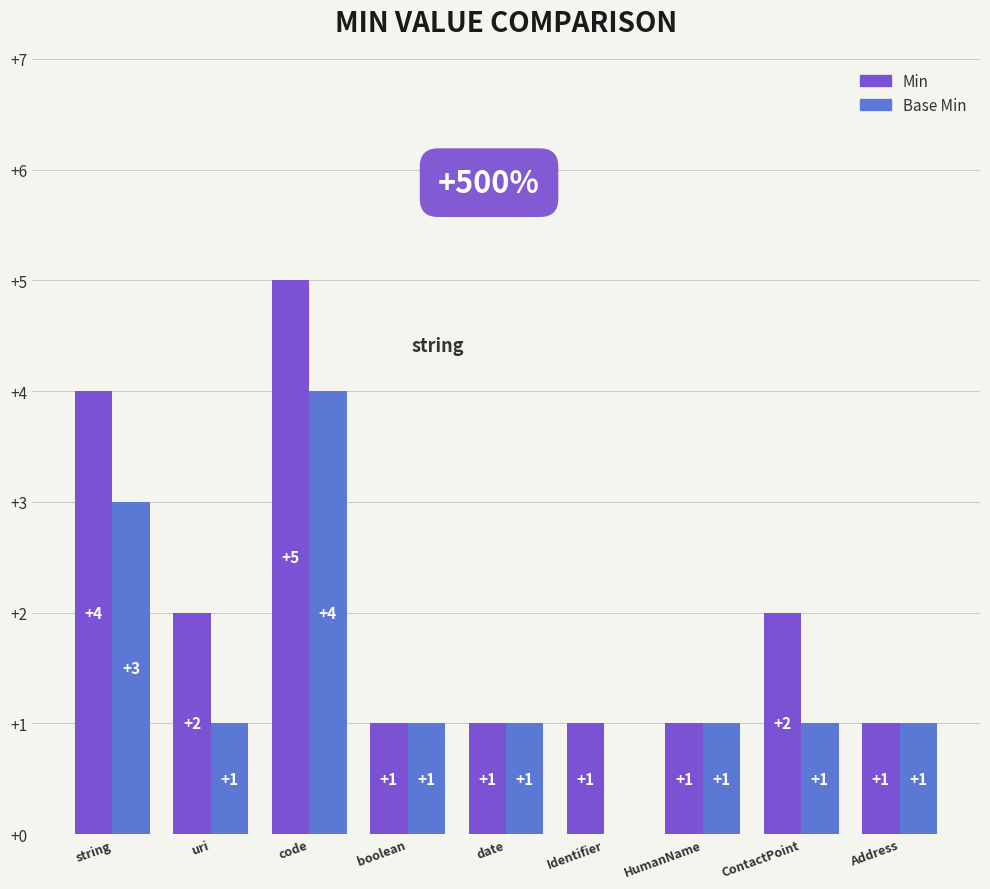

What is the sum of all Min values?

18